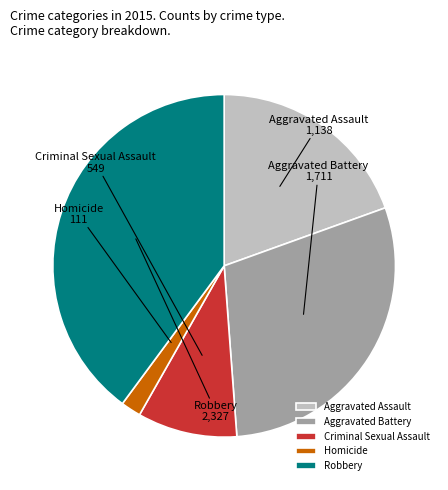

Between Homicide and Aggravated Battery, which is larger?

Aggravated Battery